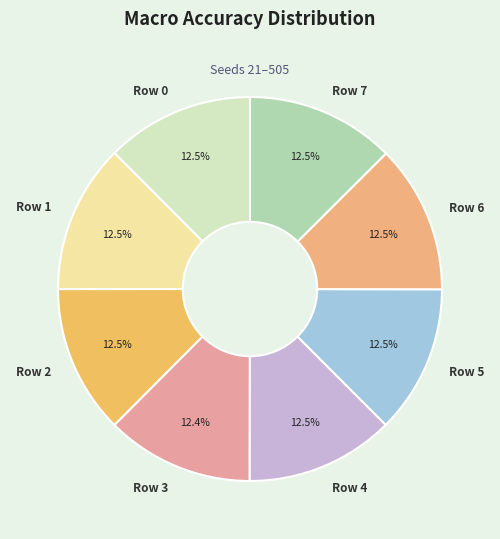

How many segments does this pie chart have?

8